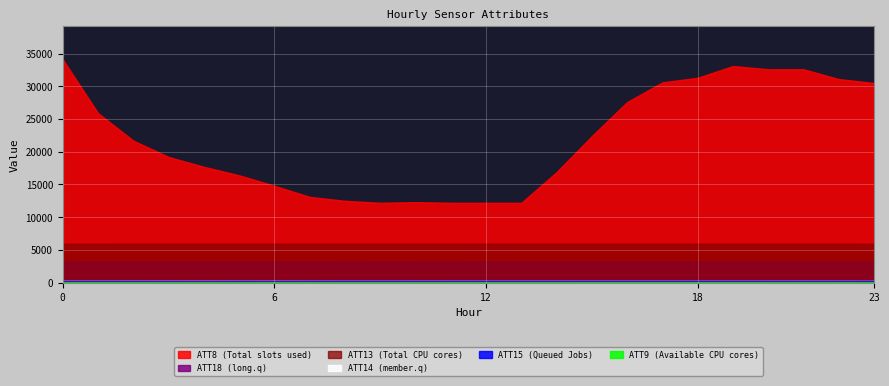

Rank the series by their maximum value, from lowest to highest.

ATT9, ATT15, ATT14, ATT18, ATT13, ATT8